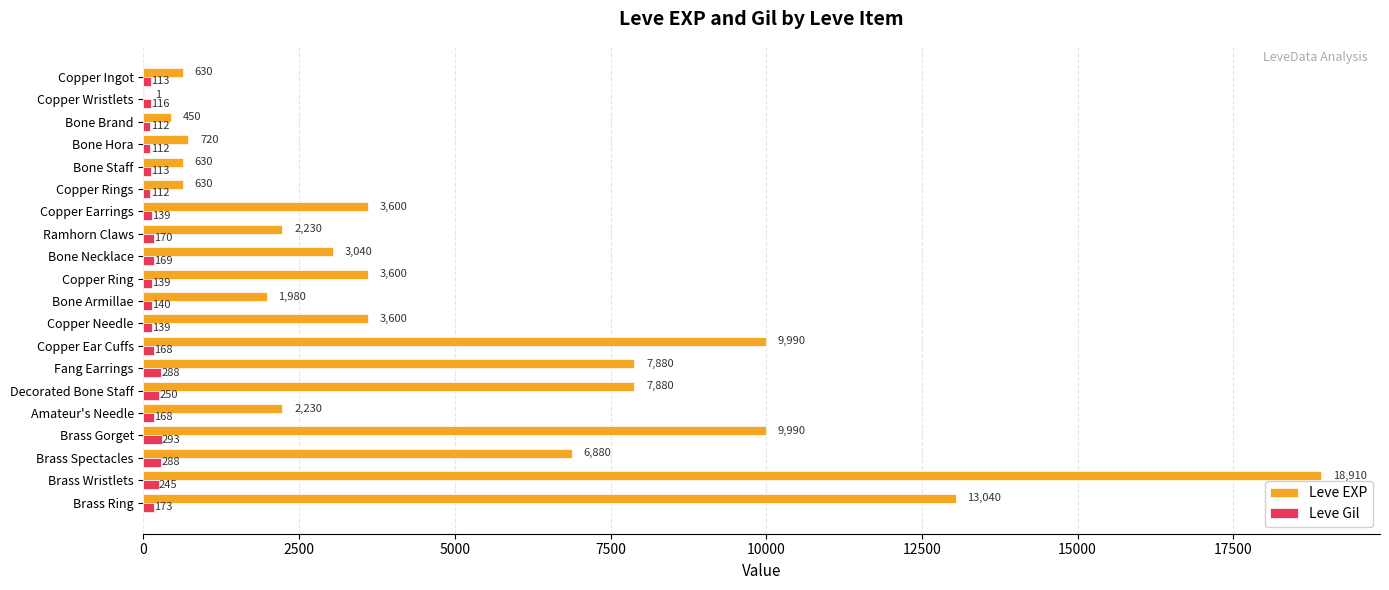

What is the sum of the Leve Gil values at Bone Hora and Copper Earrings?

251